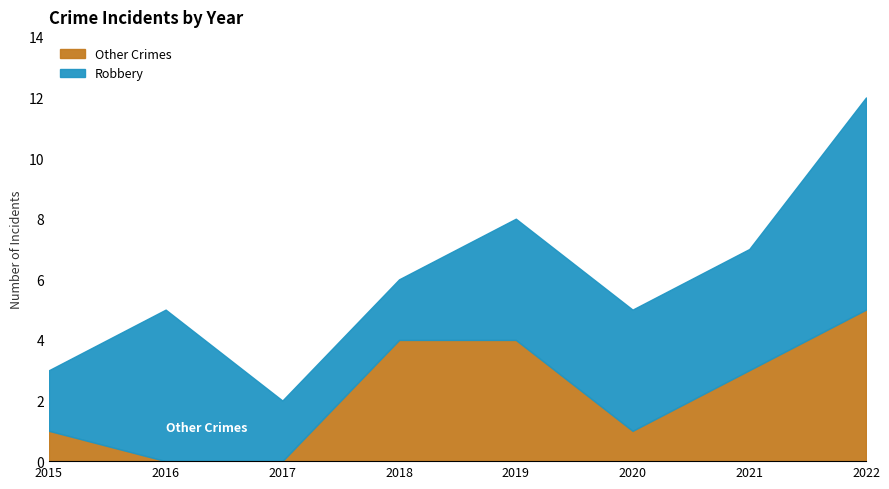

How many data points in Other Crimes are above 3?

3